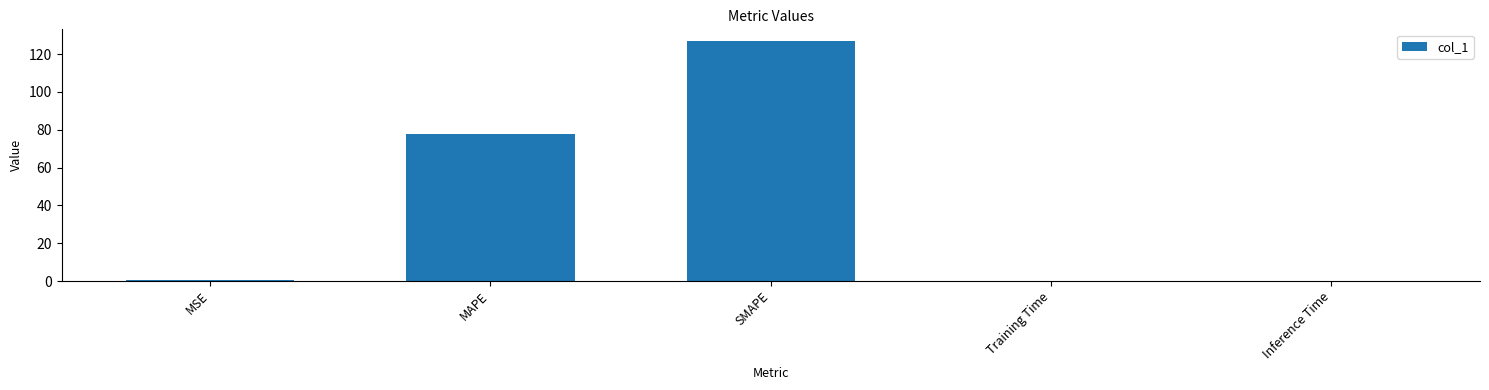

Are the bars horizontal?

No